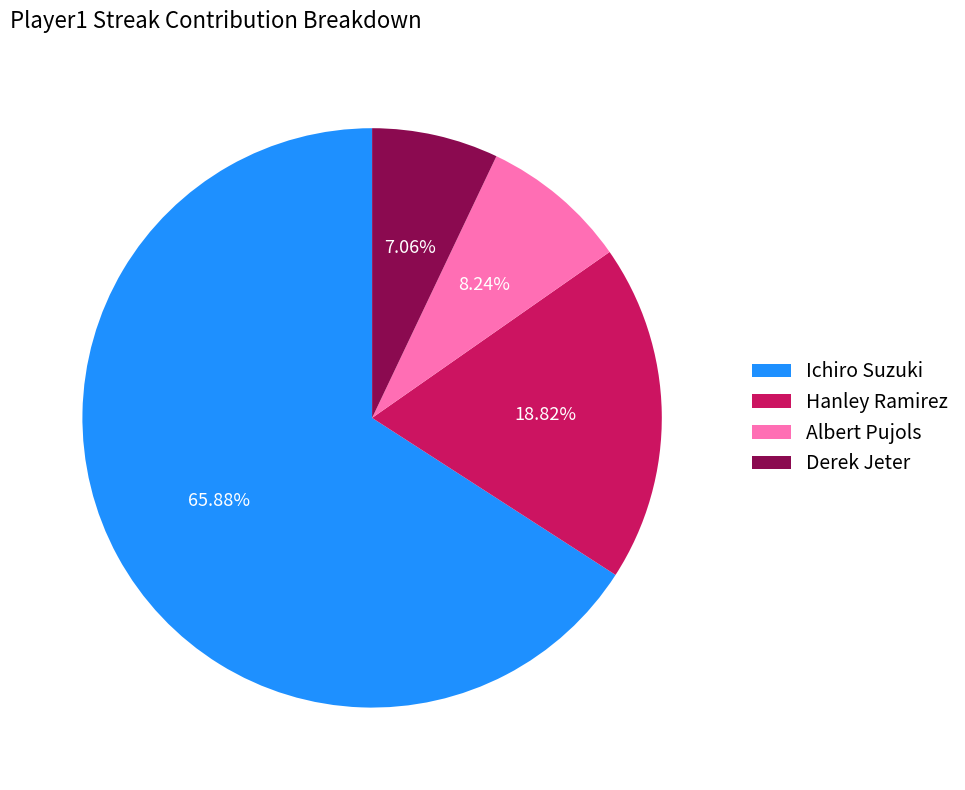

What percentage is the Ichiro Suzuki slice, to the nearest percent?

66%